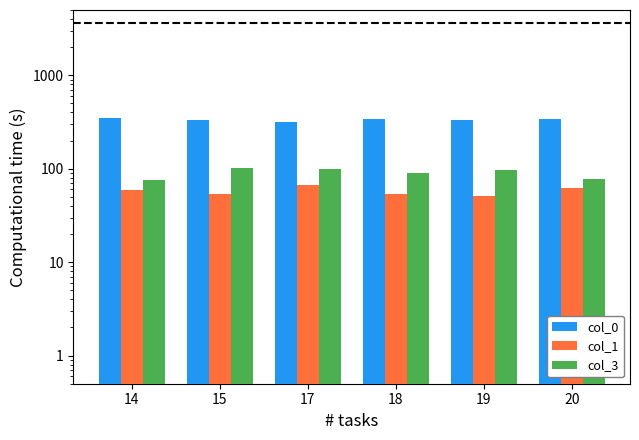

What is the average value of the col_0 series?

335.6